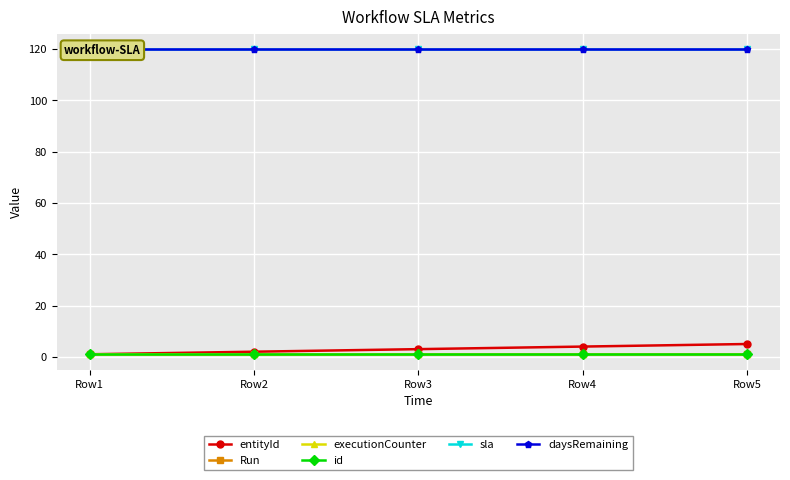

What are all the series names shown in the legend?

entityId, Run, executionCounter, id, sla, daysRemaining